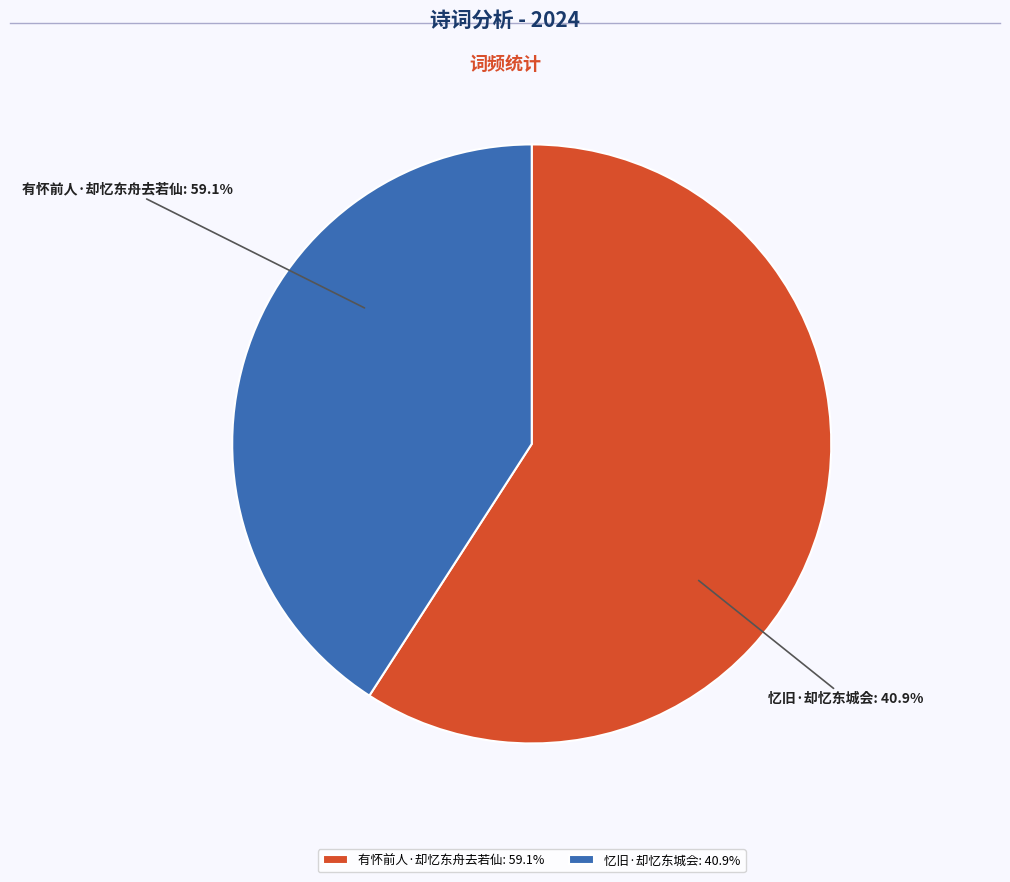

What is the majority slice?

有怀前人·却忆东舟去若仙